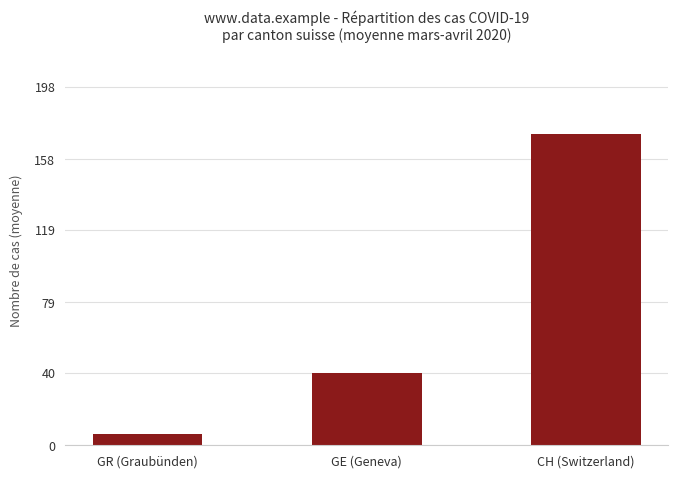

List the labels in order of value, largest first.

CH (Switzerland), GE (Geneva), GR (Graubünden)